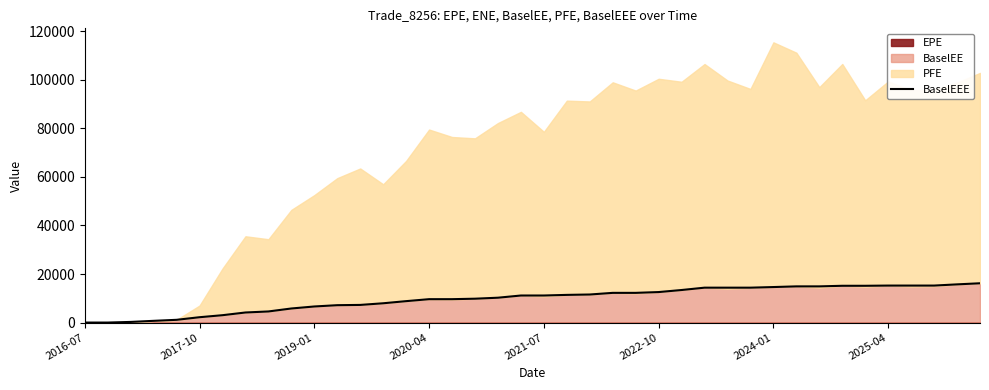

Which has a higher value, 15 or 16?

15